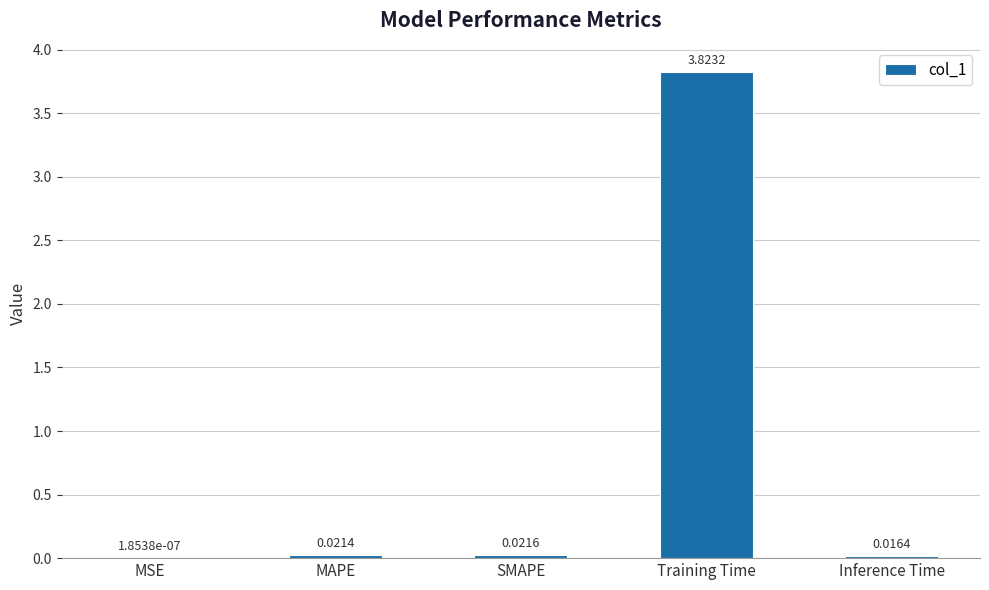

The chart shows a value of 2.5 at Training Time. True or false?

False